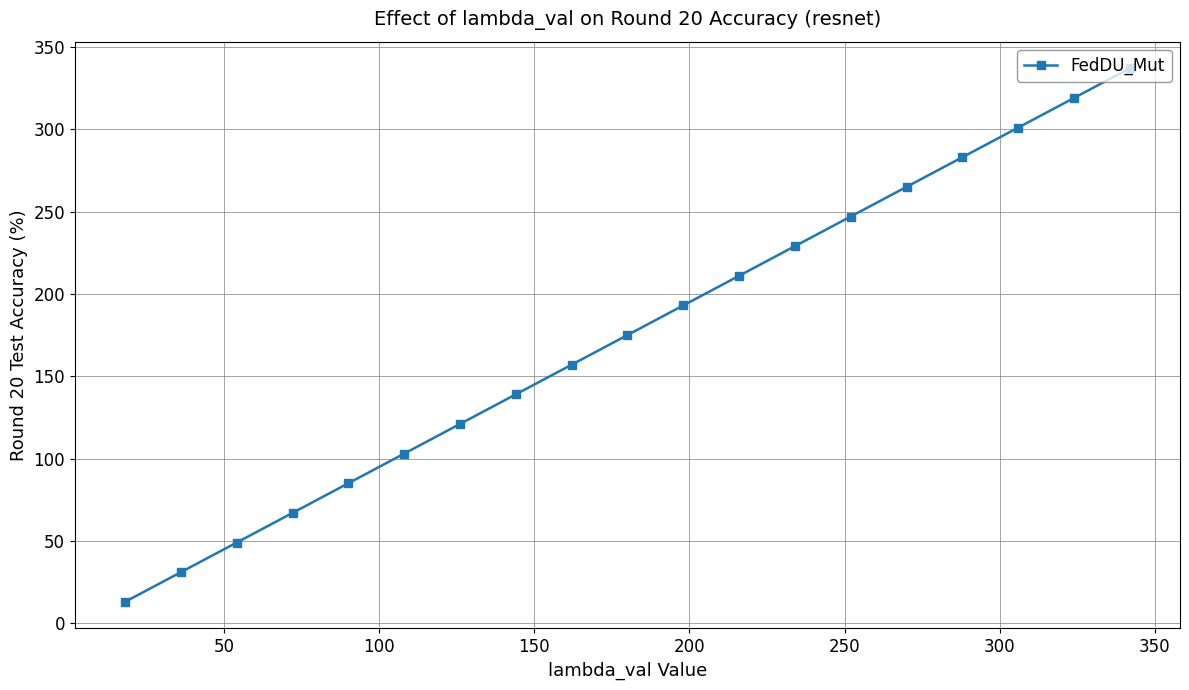

What is the sum of all values?

3325